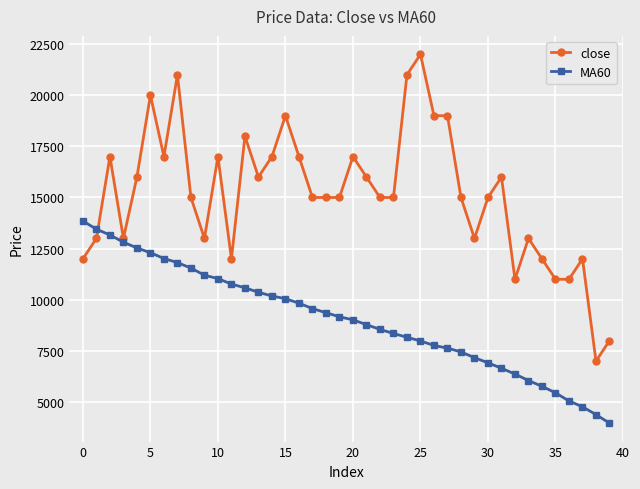

Which series has the widest spread of values?

close